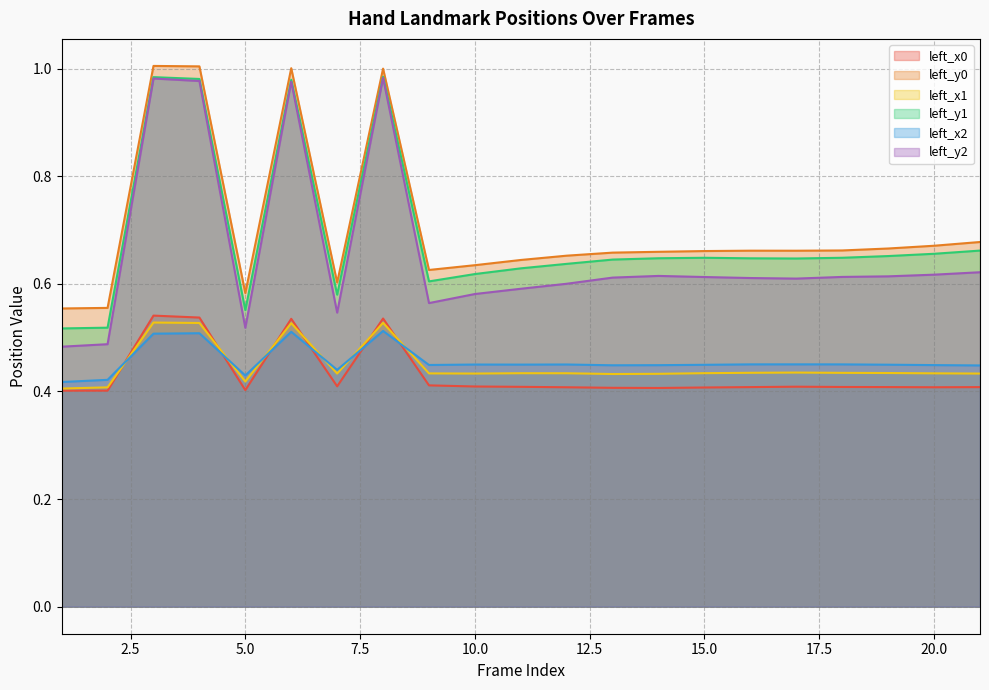

How many interior local peaks does the left_x0 series have?

4